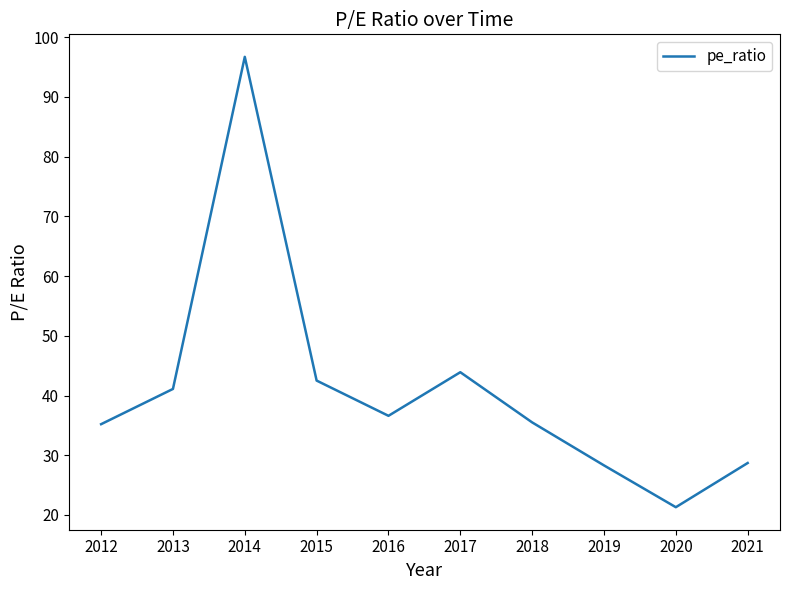

The chart shows a value of 21.3 at 2020. True or false?

True